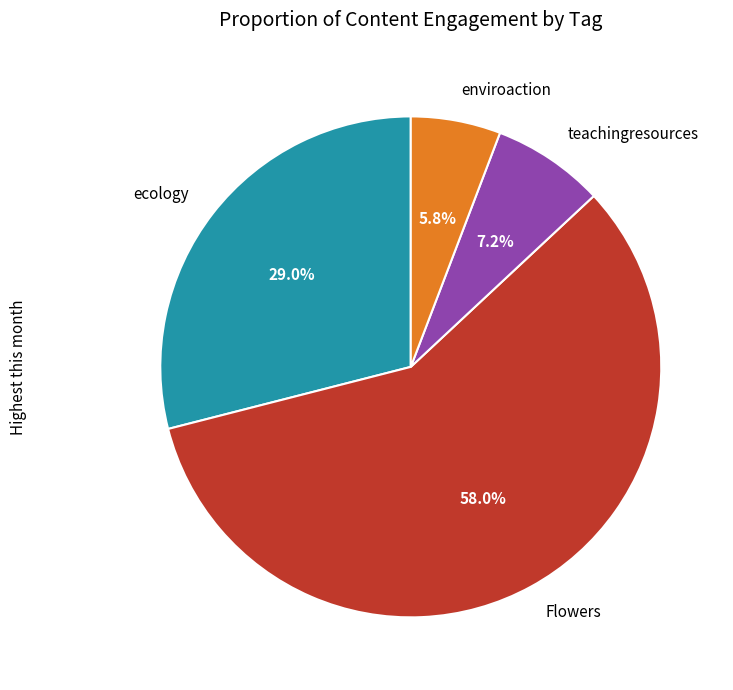

True or false: teachingresources accounts for 7% of the total.

True